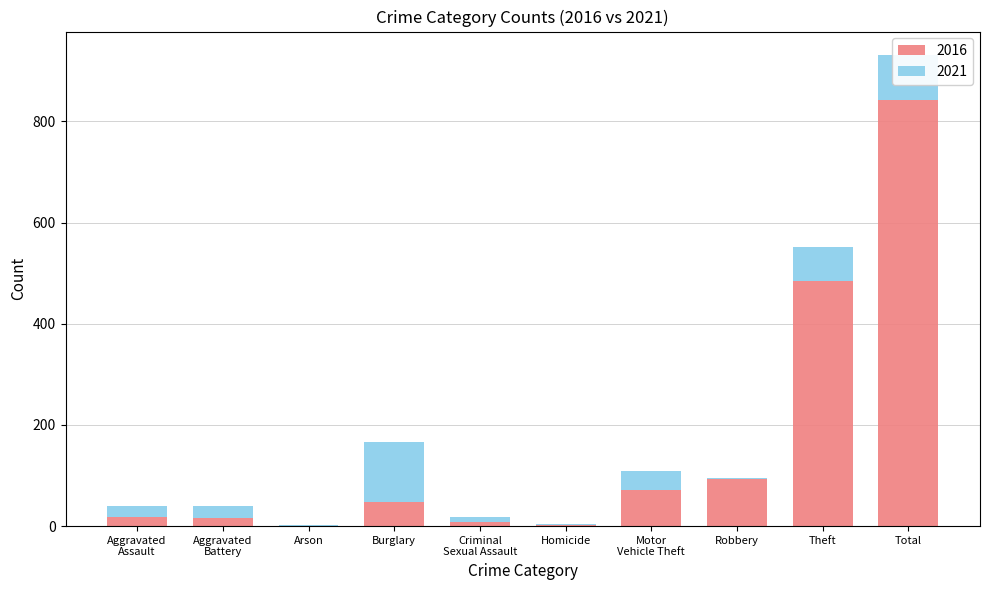

How many series are shown in this chart?

2